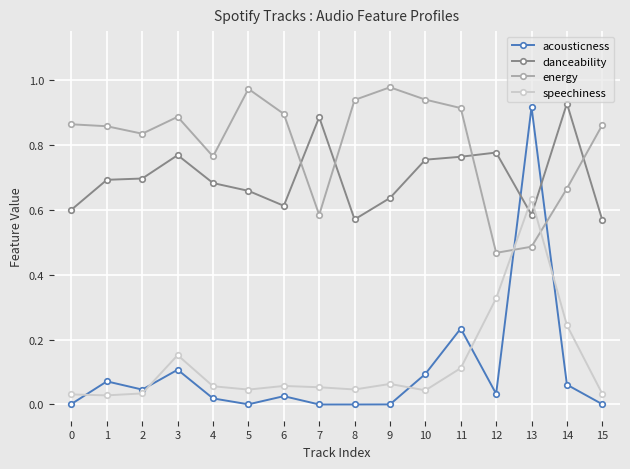

Count the number of categories in the chart.

16